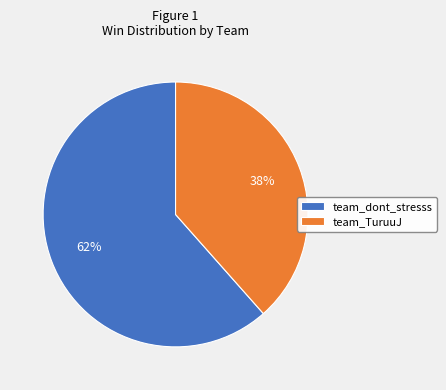

Which slice is the largest?

team_dont_stresss